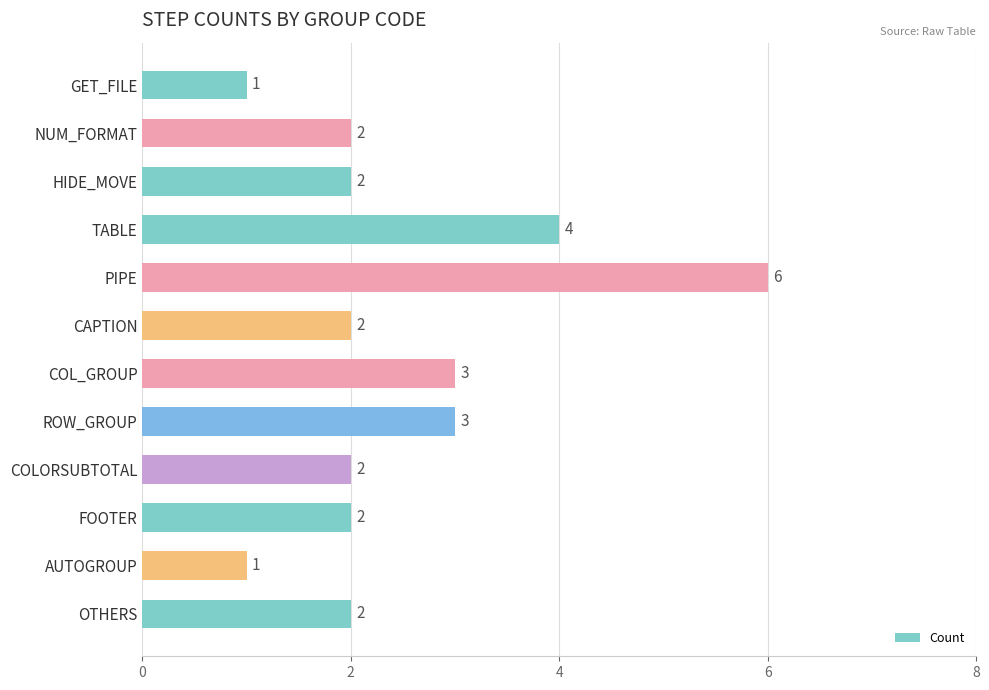

Count the values in the range 2 to 3.

8